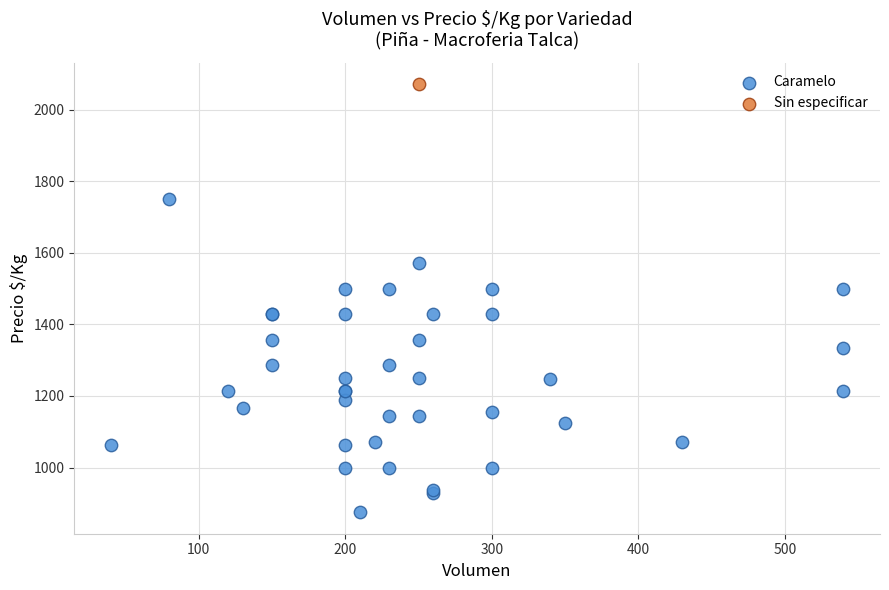

What are all the series names shown in the legend?

Caramelo, Sin especificar